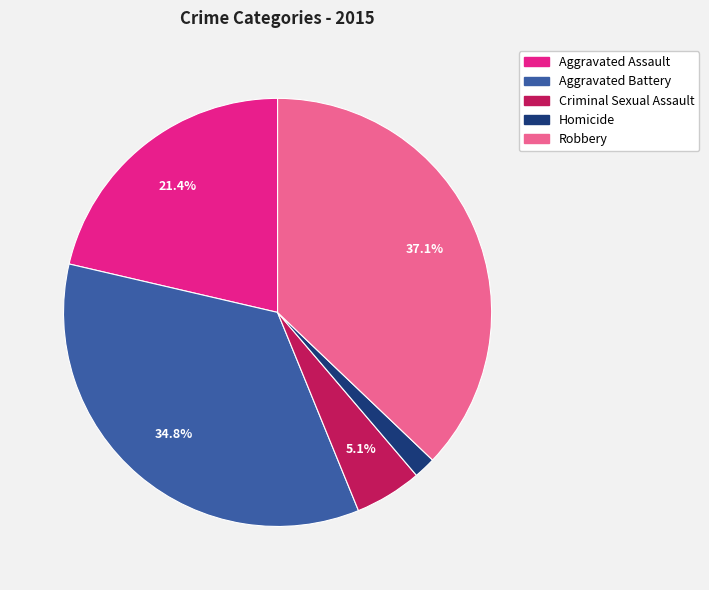

To the nearest percent, what is the combined percentage of Aggravated Battery and Aggravated Assault?

56%